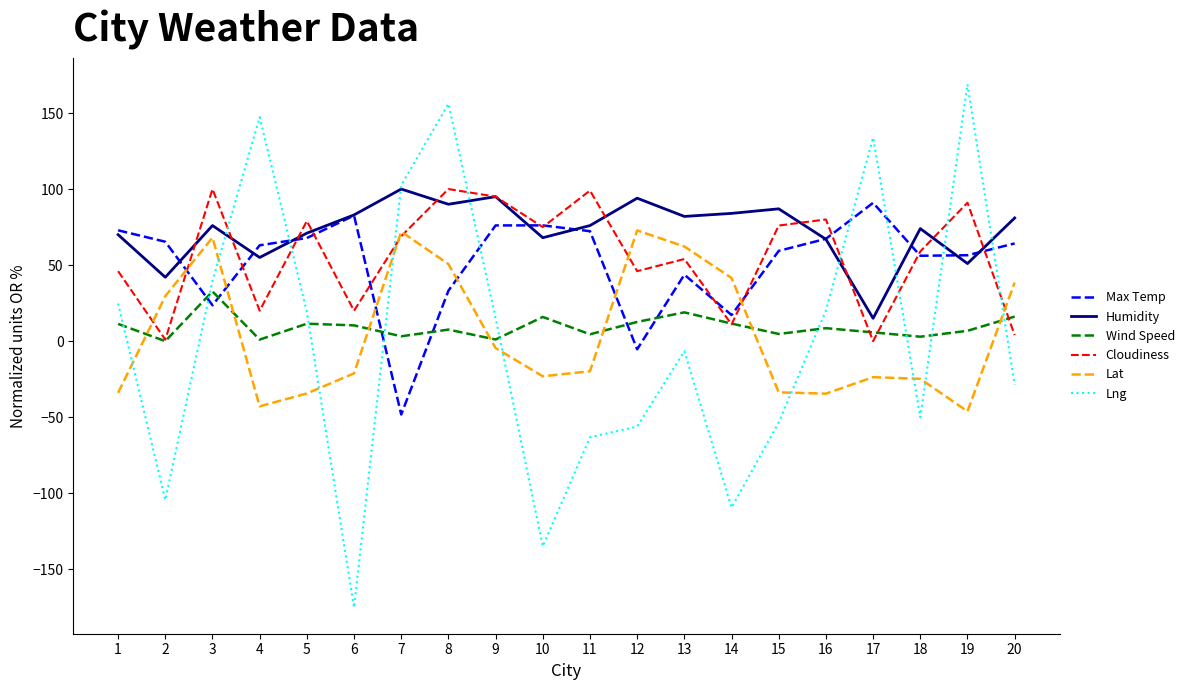

Which series changed the most between 6 and 8?

Lng